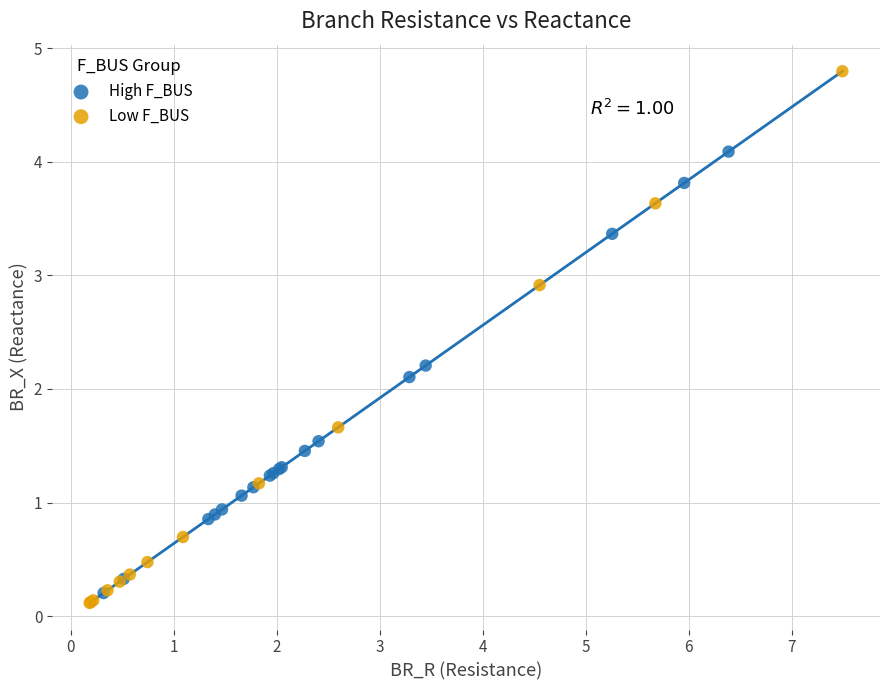

Which series contains the highest Y value?

Low F_BUS